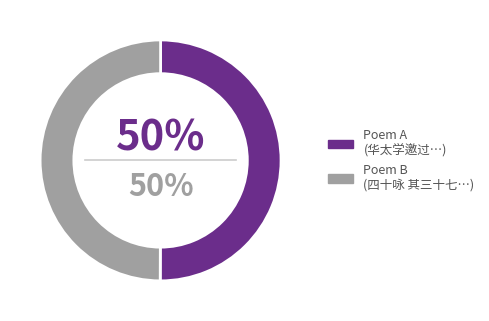

To the nearest percent, what is the average slice percentage?

50%